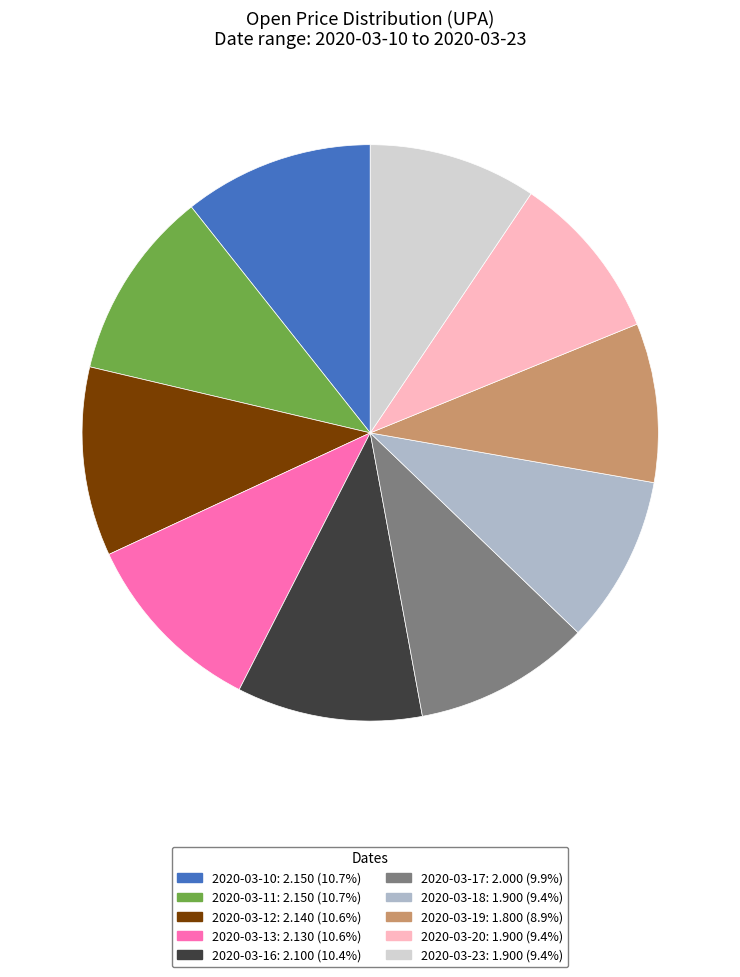

Is 2020-03-18 the majority of the pie?

No